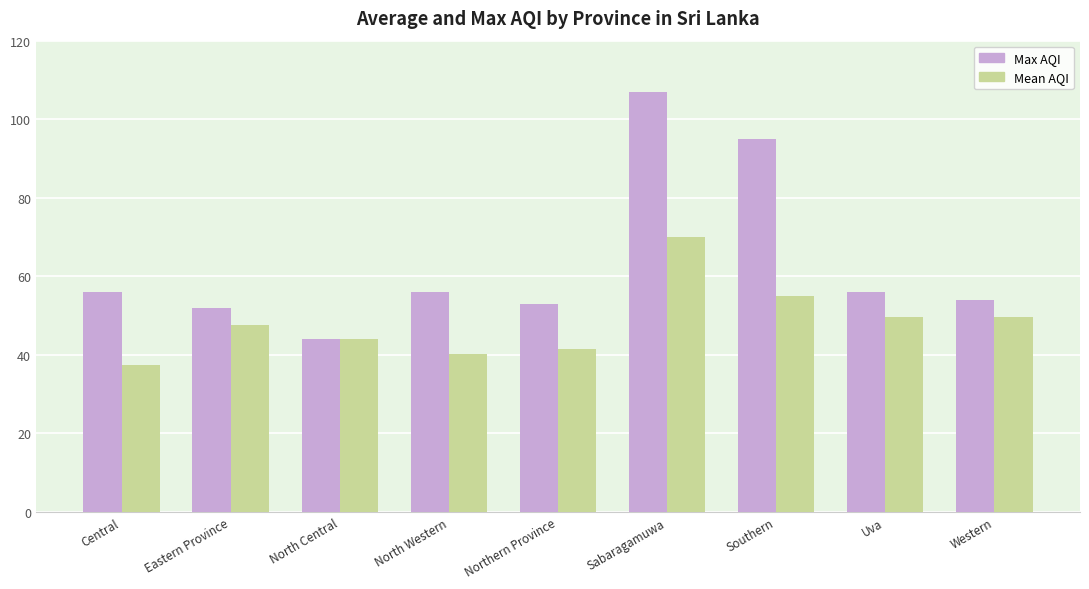

What is the difference between the maximum and second lowest values in the Max AQI series?

55.0